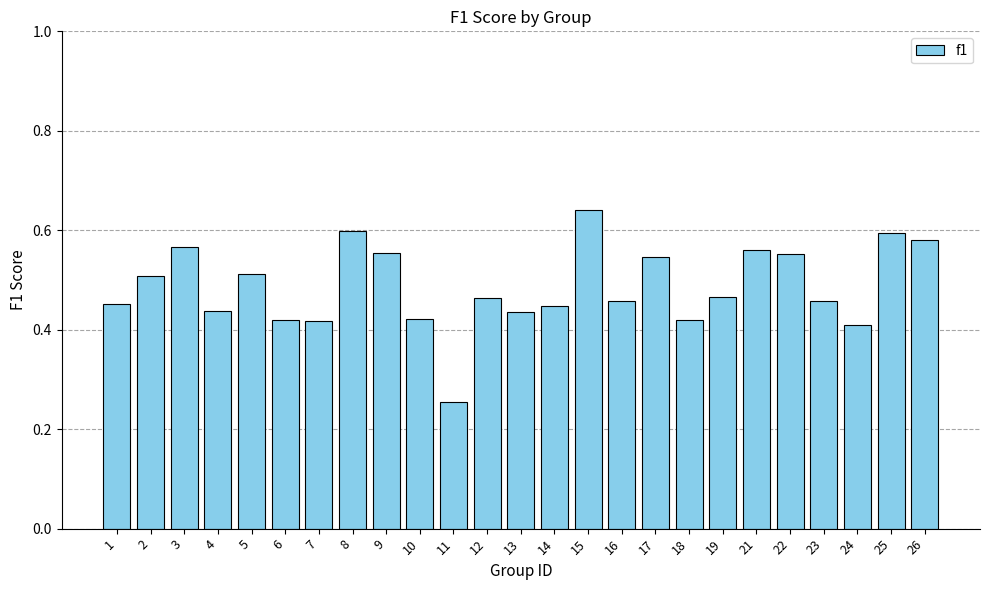

Is it true that the value at 24 is 0.1?

False